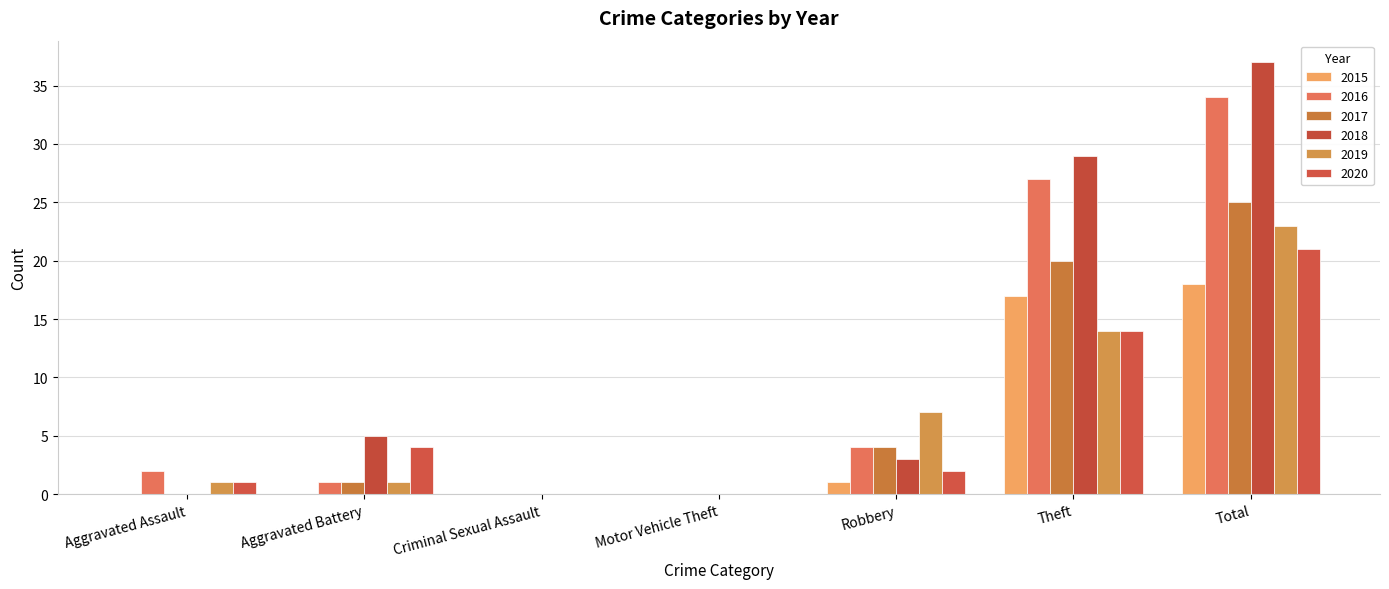

What is the label of the 3rd bar from the right?

Robbery